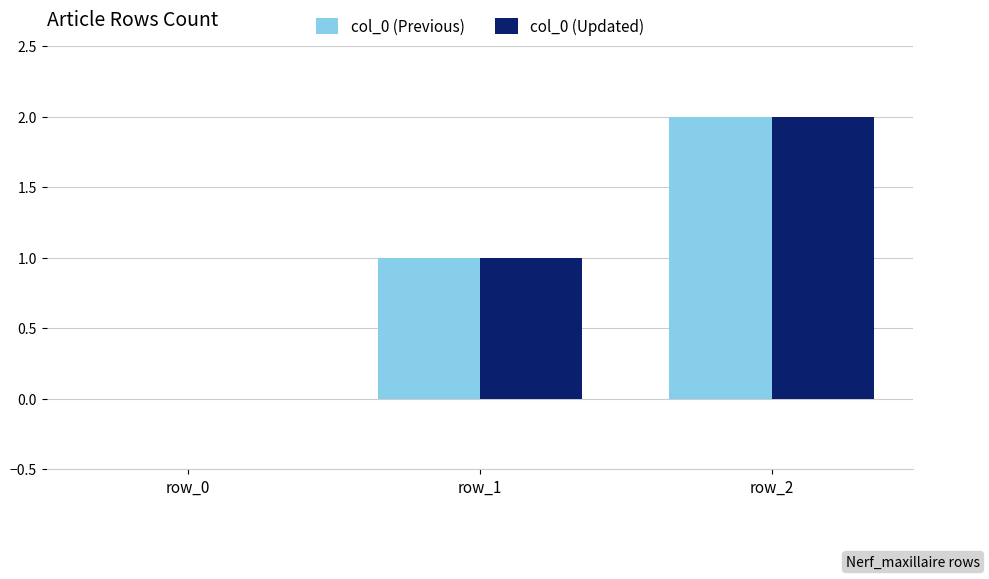

What is the difference between the col_0 (Updated) values at row_2 and row_0?

2